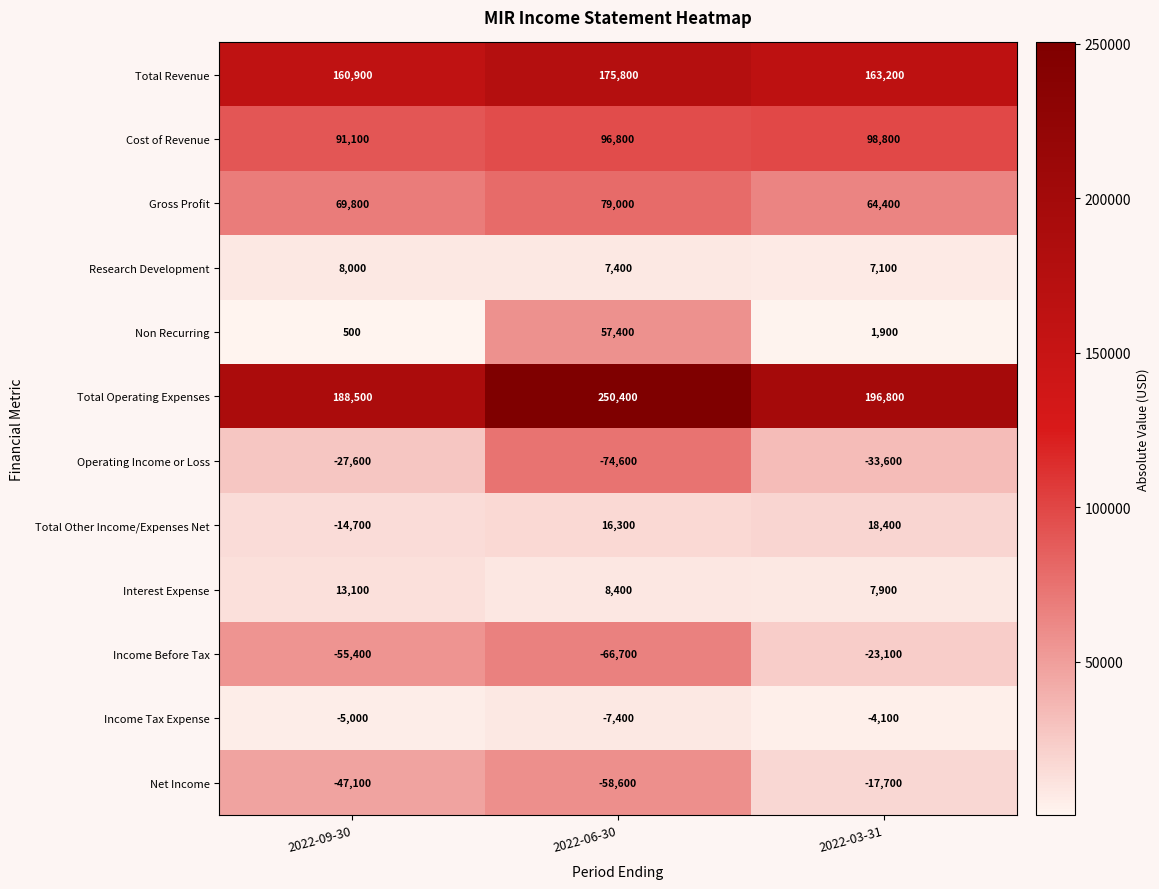

At which label does Total Operating Expenses reach its minimum?

2022-09-30